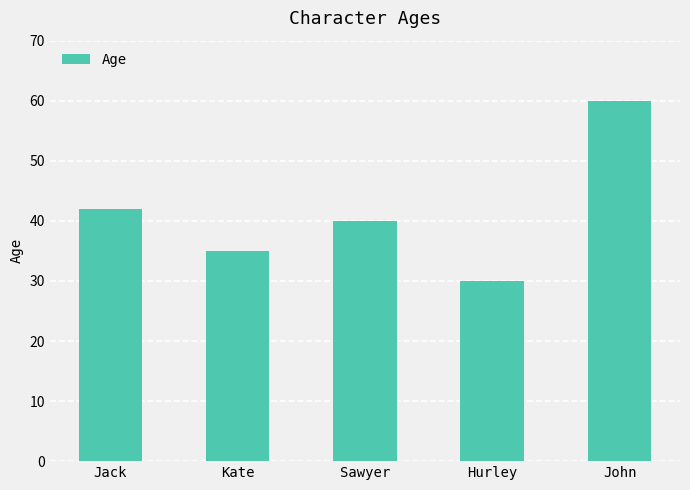

Reading left to right, list all the values displayed in this chart.

42	35	40	30	60